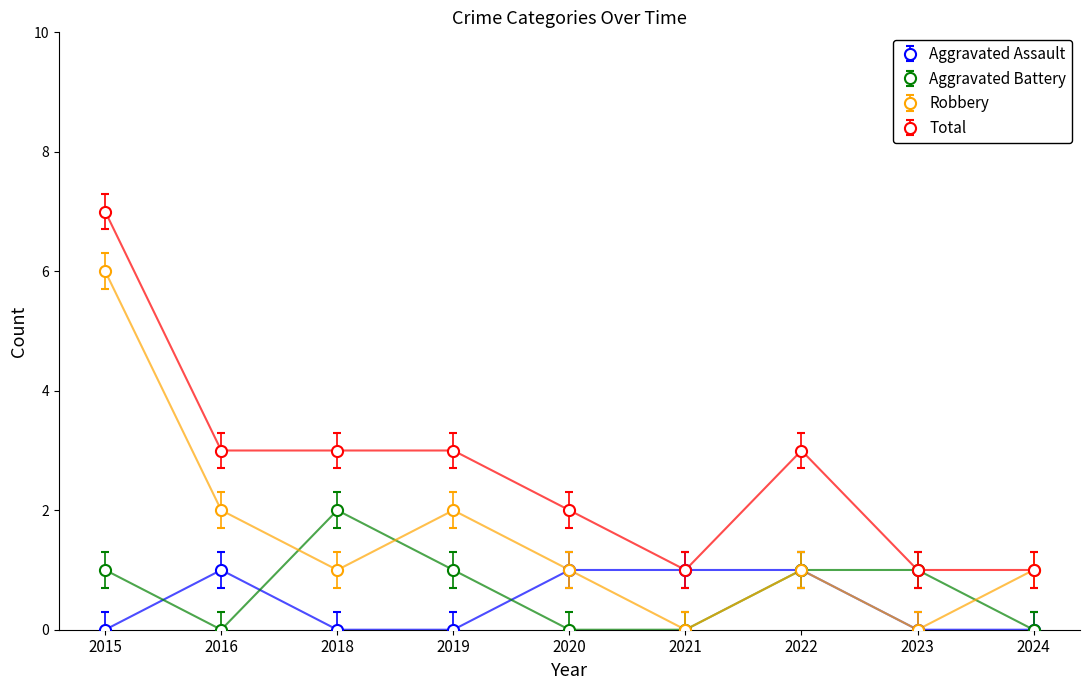

True or false: Aggravated Battery has more than 2 interior local peaks.

False